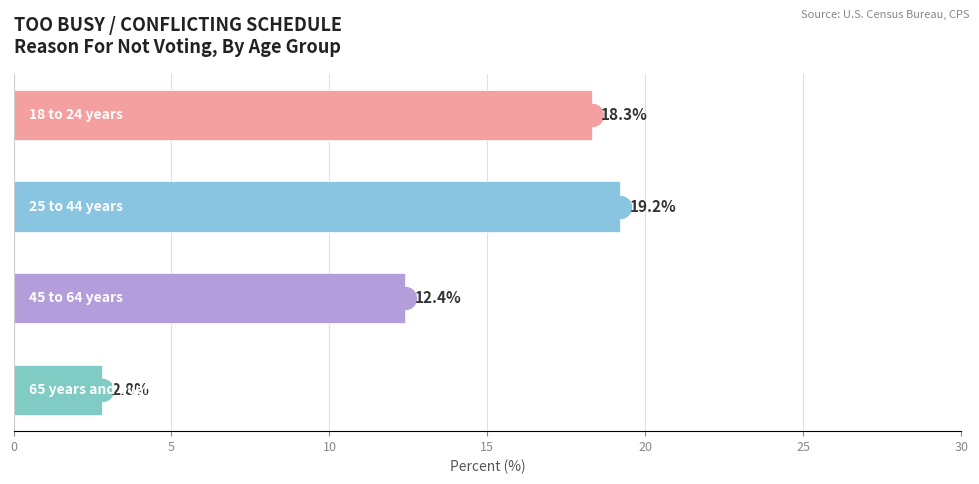

What is the difference between the maximum and second lowest values?

6.8